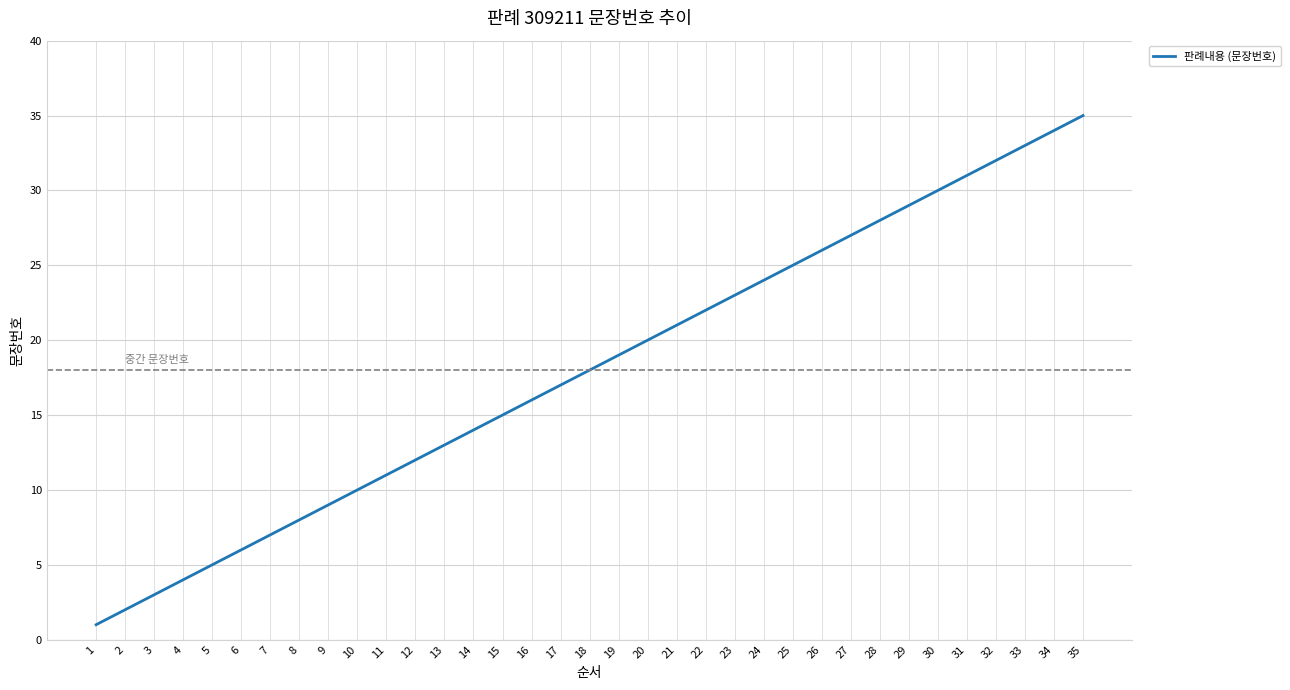

Approximately how many times larger is the value at 34 compared to 32?

1.1